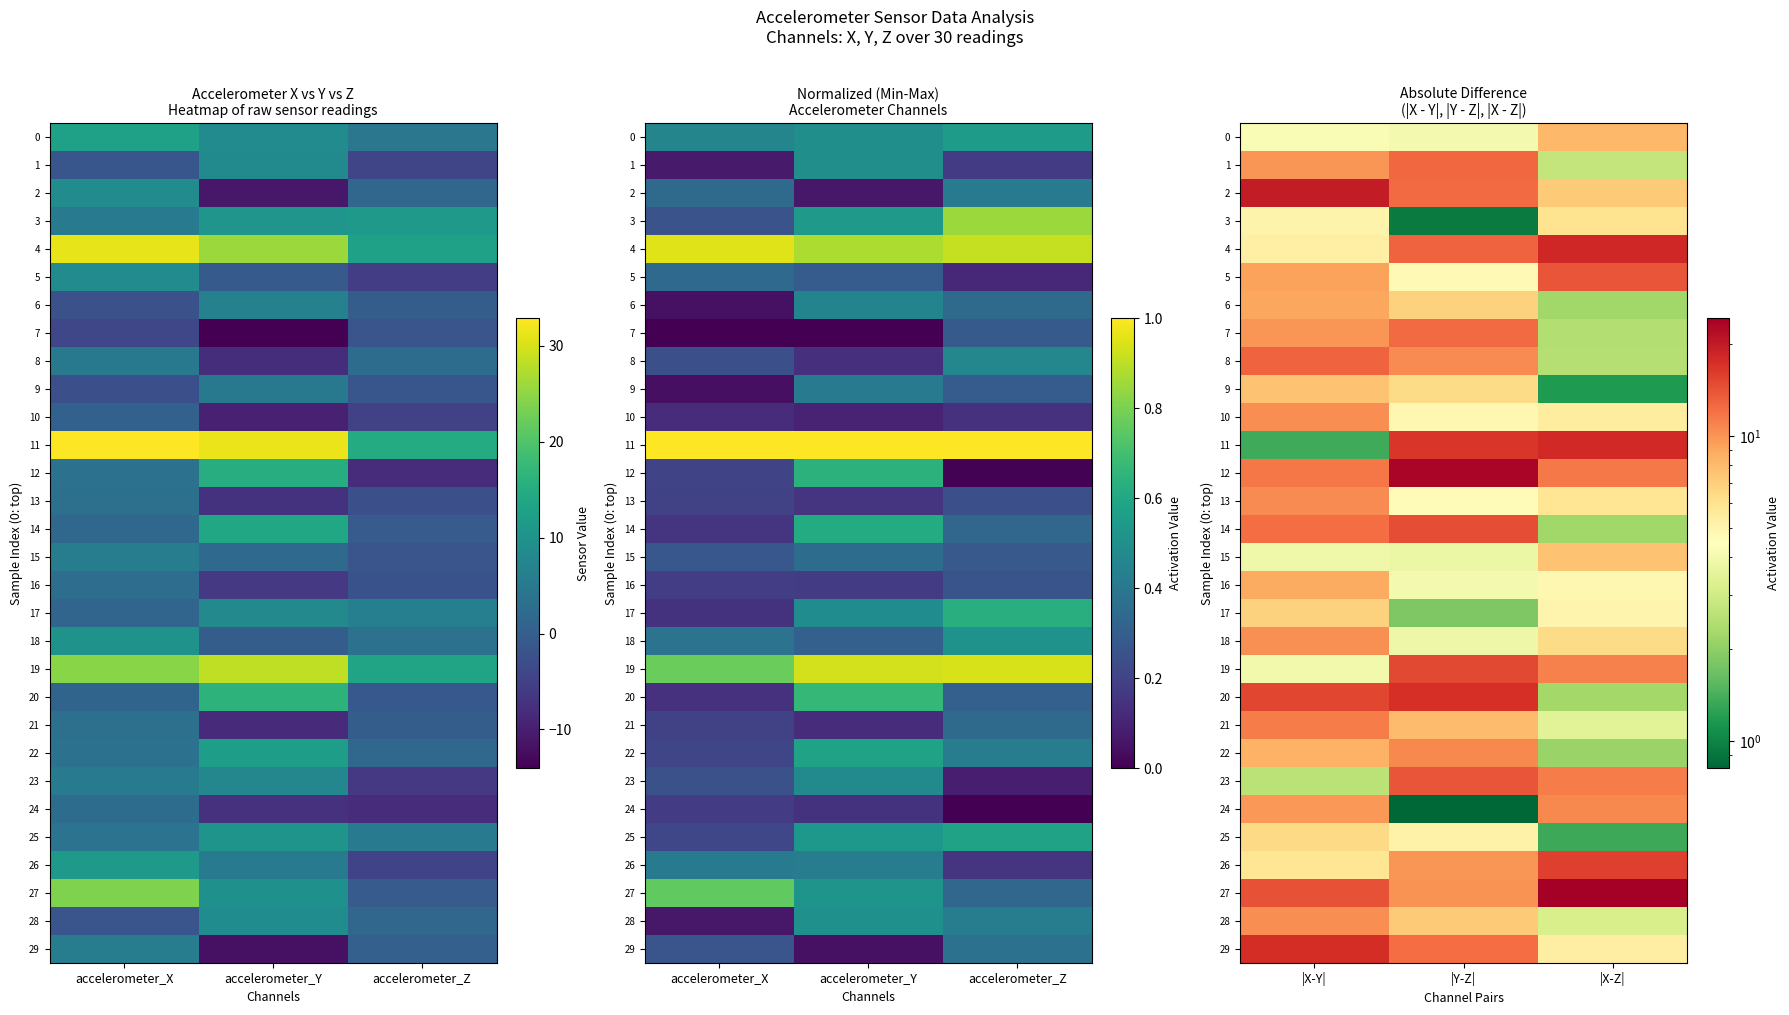

What is the total value across all series at |X-Y|?

274.9